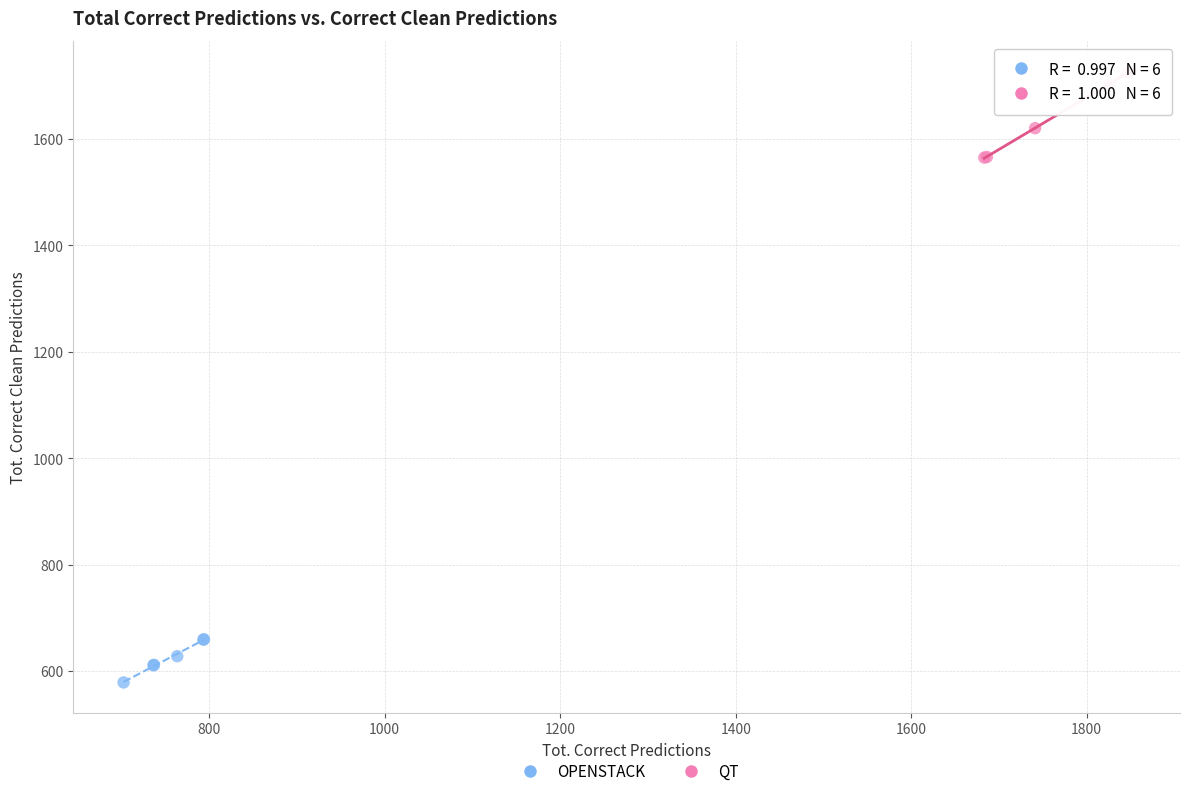

Which series contains the highest Y value?

QT